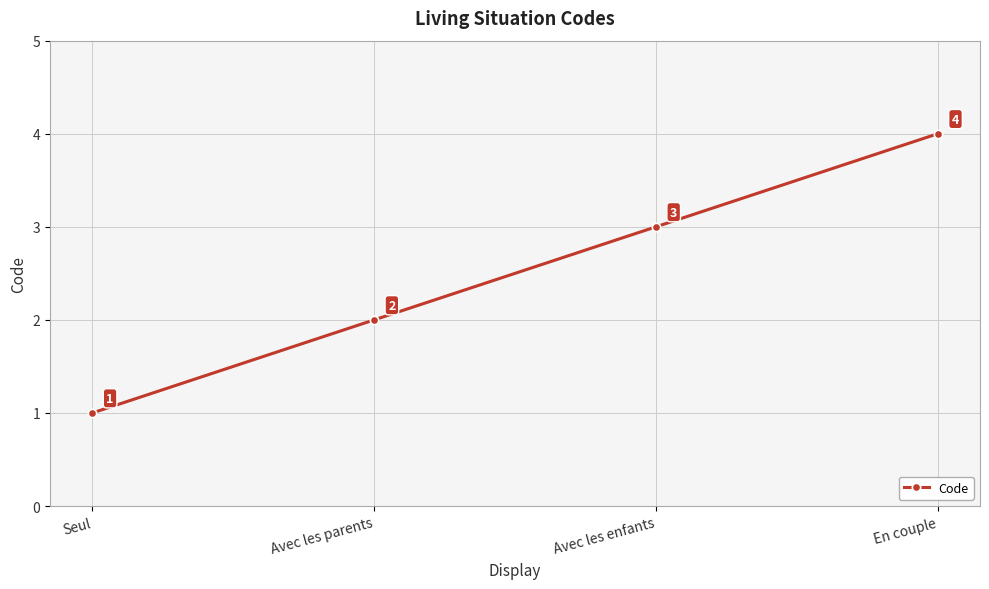

How many categories are shown in the chart?

4